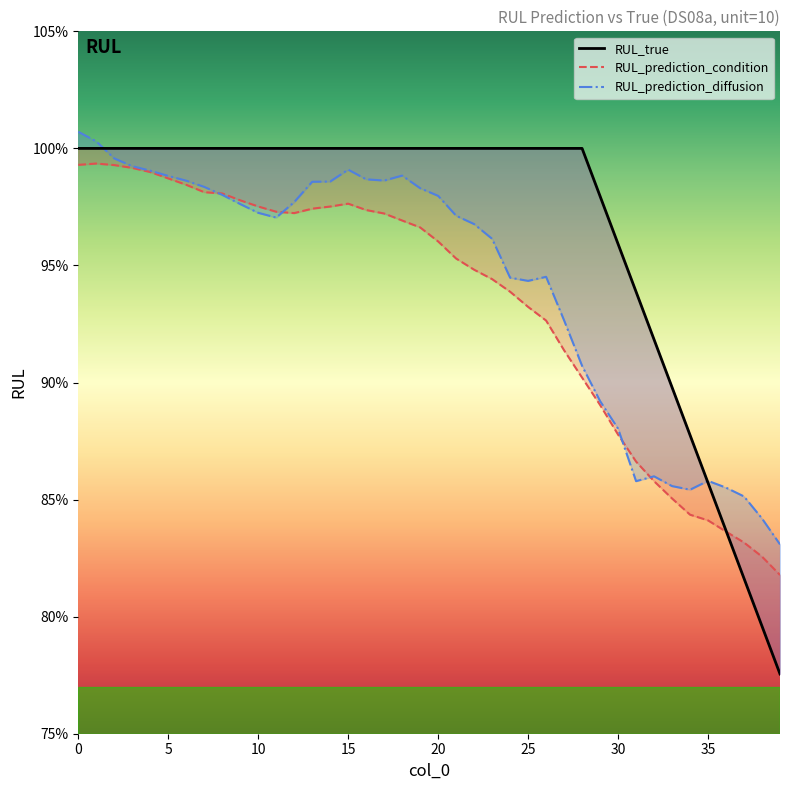

At which label does RUL_prediction_diffusion reach its minimum?

39